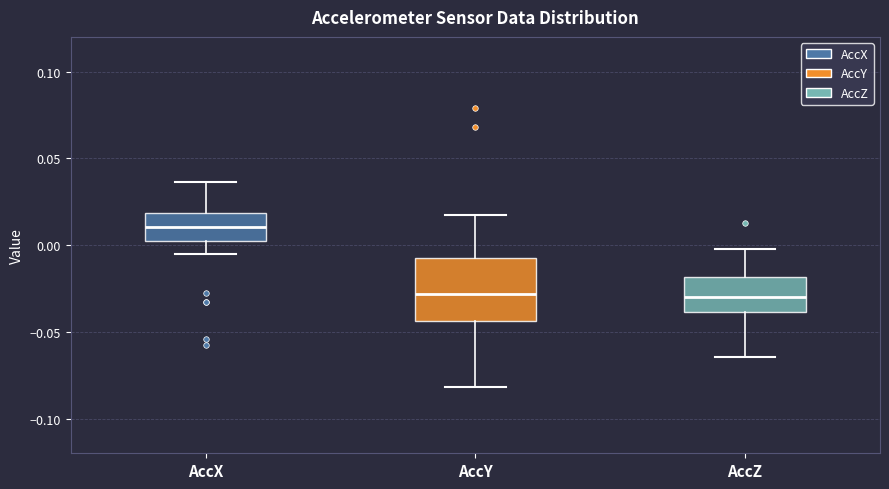

Reading left to right, read every box against the y-axis: the position of its median line, the range the box covers, and the ends of its whiskers. The values are not printed on the chart, so give them approximately, as read against the axis.

AccX: median 0.010, box 0.000 to 0.020, whiskers -0.005 to 0.035
AccY: median -0.030, box -0.045 to -0.010, whiskers -0.080 to 0.015
AccZ: median -0.030, box -0.040 to -0.020, whiskers -0.065 to 0.000